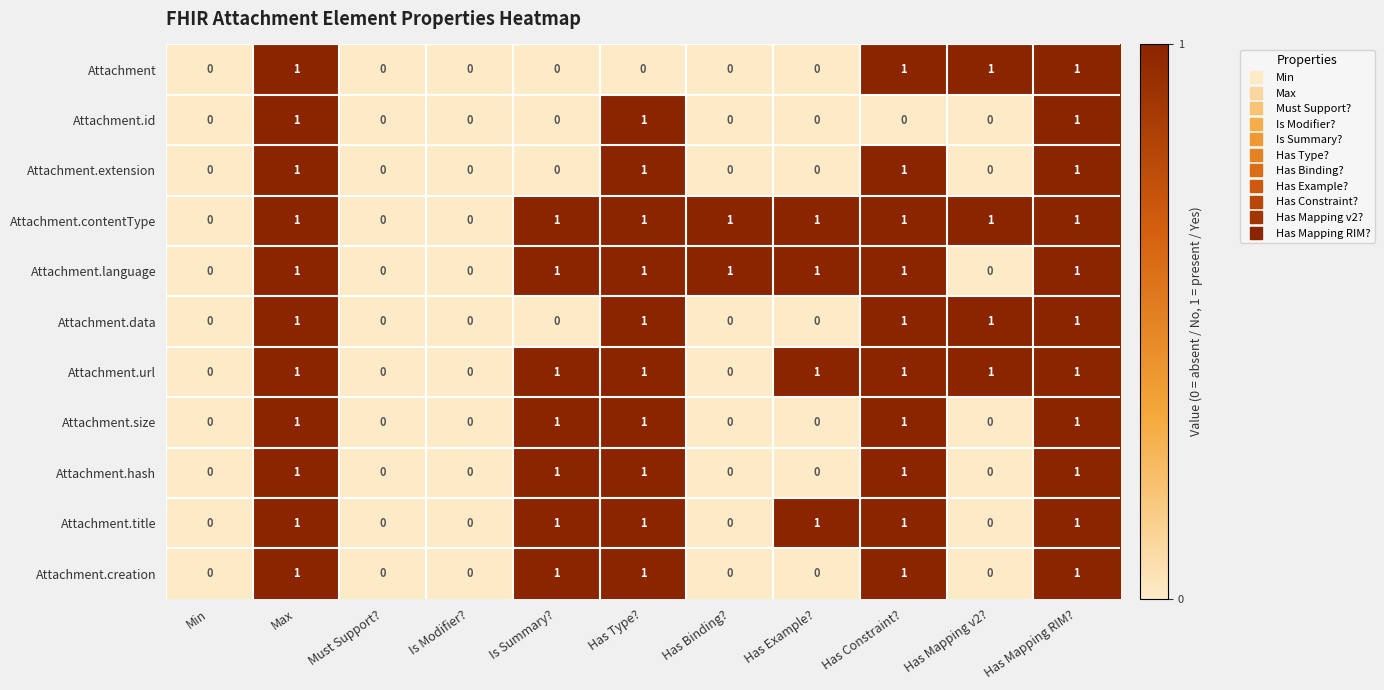

Count the Attachment.id values in the range 0 to 1.

11